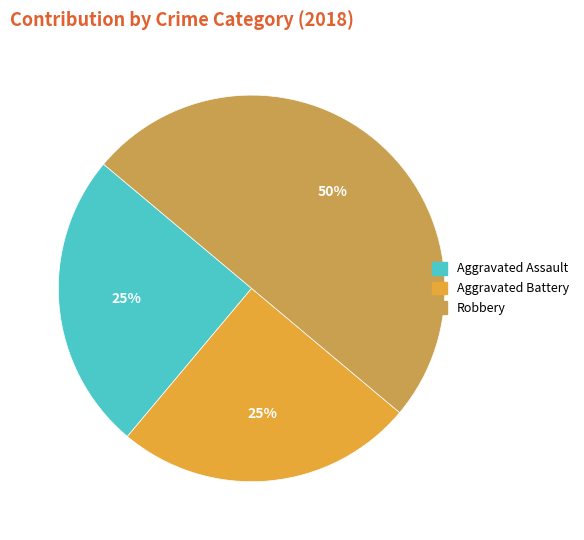

Is the sum of Robbery and Aggravated Assault greater than half?

Yes